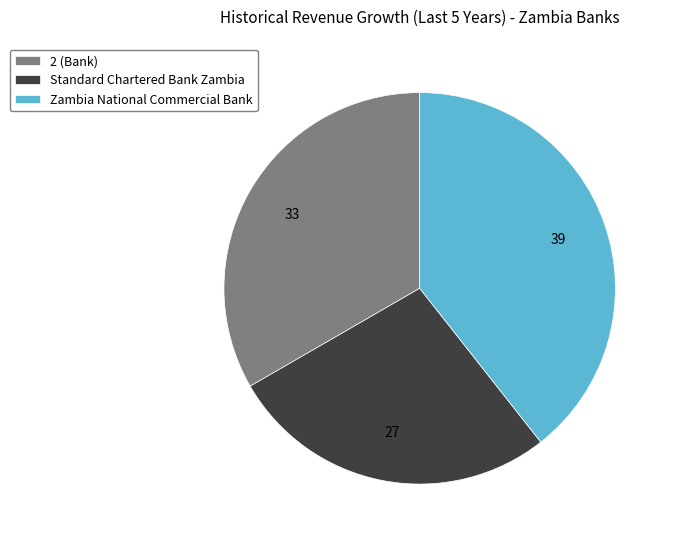

Which category has the smallest portion of the pie?

Standard Chartered Bank Zambia